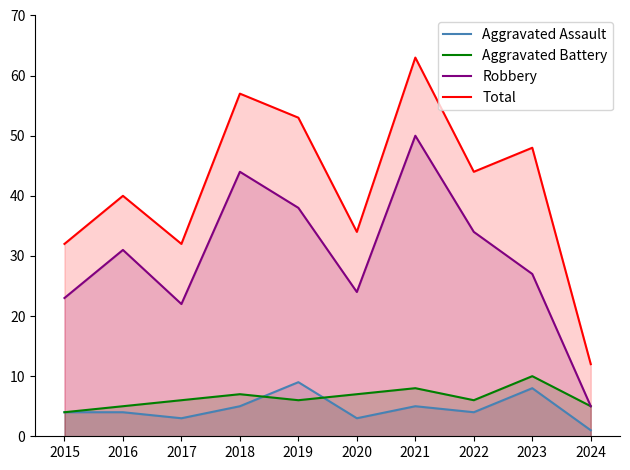

What is the highest value of the Total series?

63